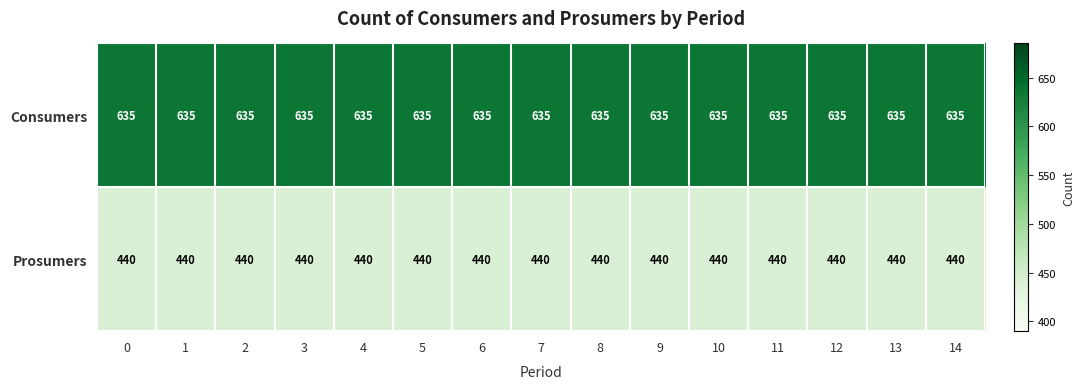

What is the greatest value displayed?

635